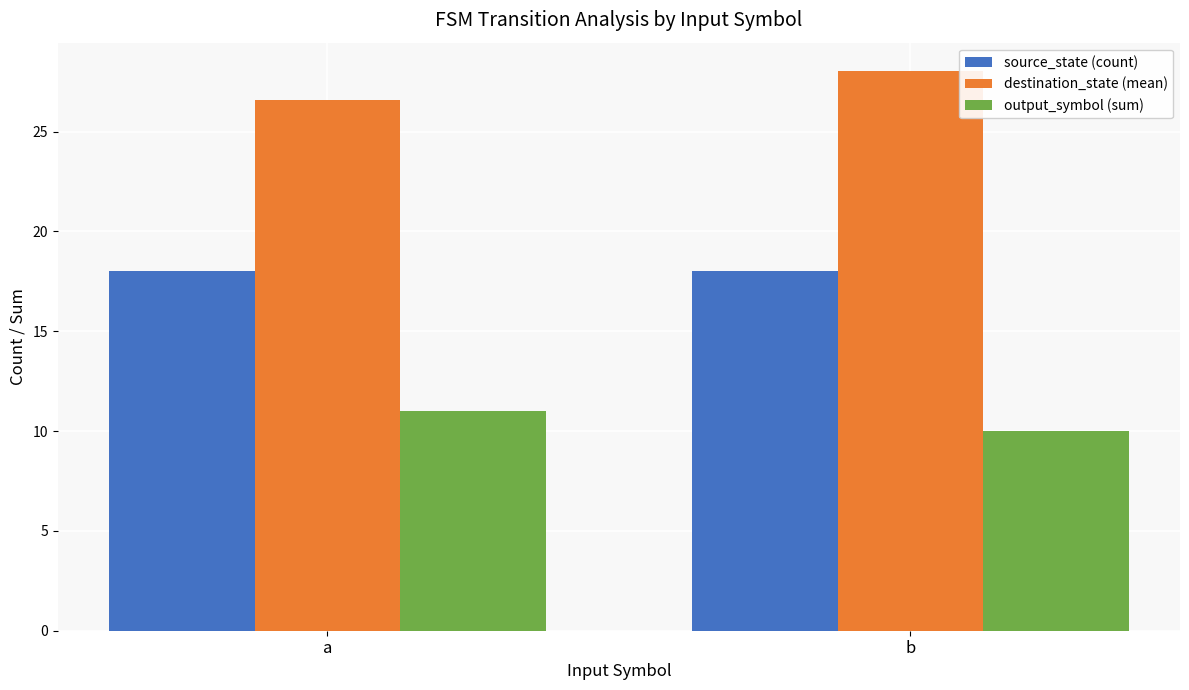

Are the bars grouped side by side (vs. stacked)?

Yes